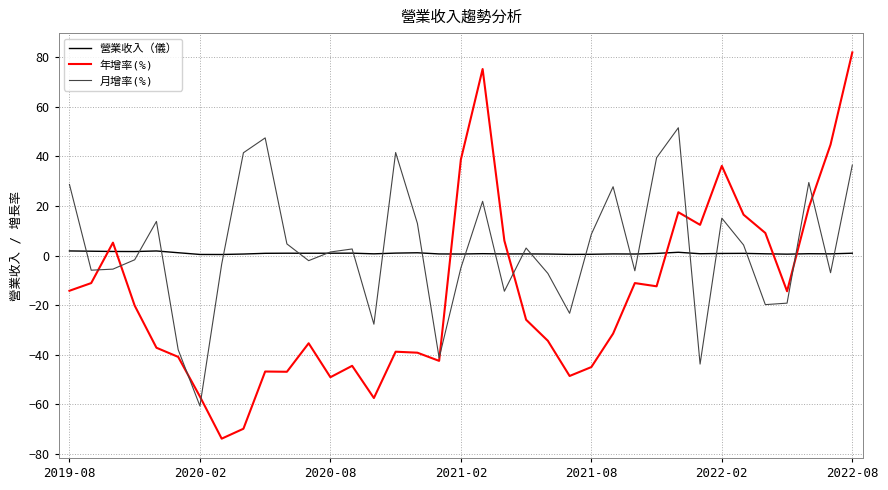

At which category is the sum across all series the highest?

2022-08